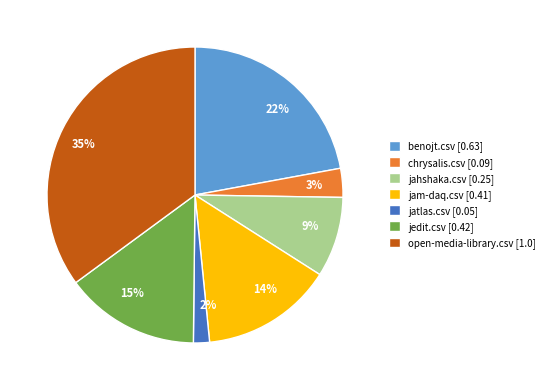

How many segments does this pie chart have?

7